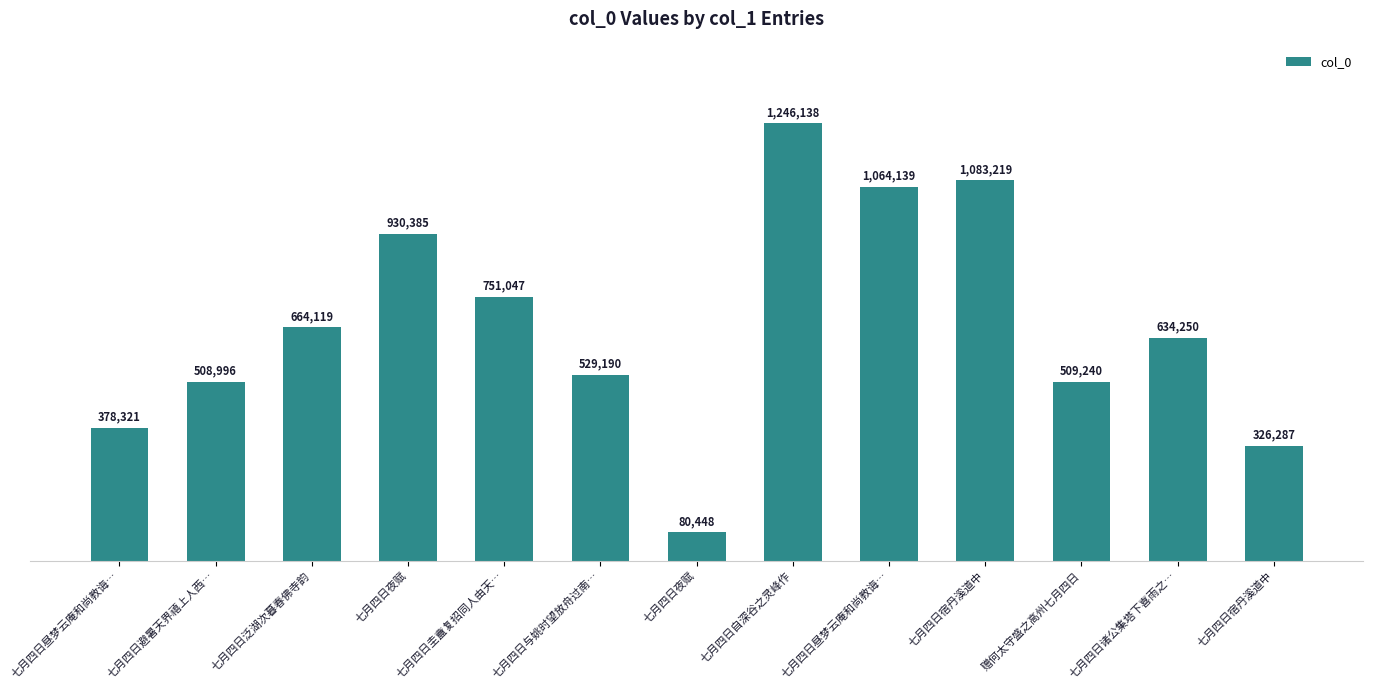

Rank the categories by value from lowest to highest.

七月四日夜赋, 七月四日宿丹溪道中, 七月四日昼梦云庵和尚教诲…, 七月四日避暑天界禧上人西…, 赠何太守盛之高州七月四日, 七月四日与姚时望放舟过南…, 七月四日诸公集塔下喜雨之…, 七月四日泛湖次暮春佛寺韵, 七月四日圭盦复招同人由天…, 七月四日夜赋, 七月四日昼梦云庵和尚教诲…, 七月四日宿丹溪道中, 七月四日自深谷之灵峰作